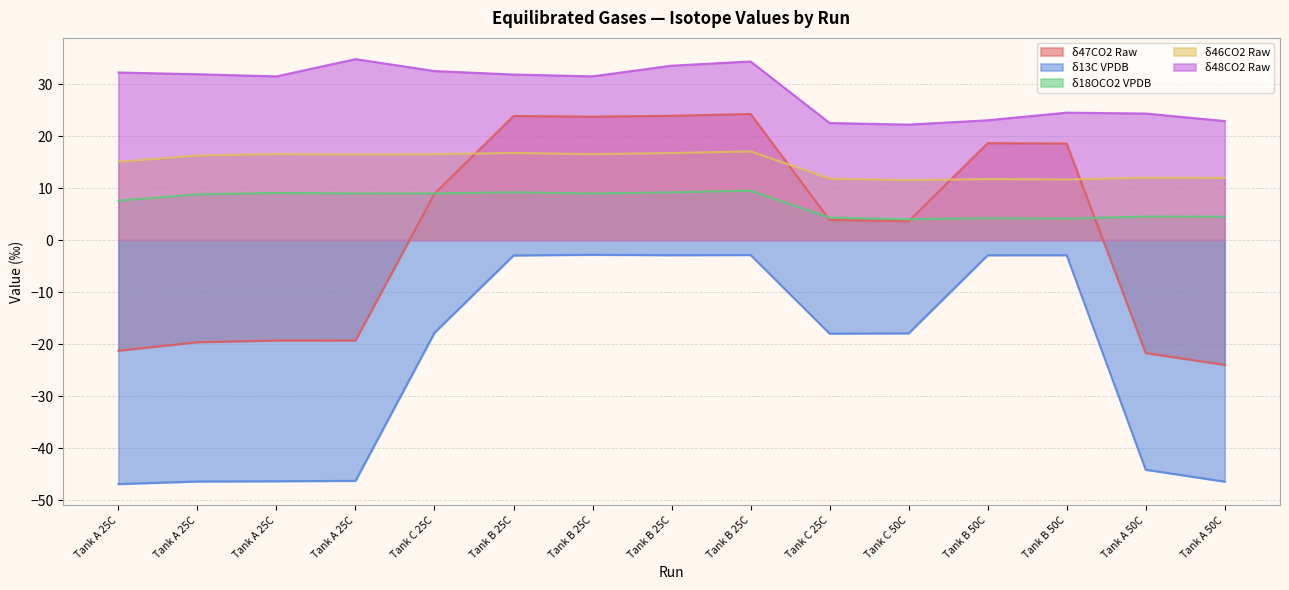

What are all the series names shown in the legend?

δ47CO2 Raw, δ13C VPDB, δ18OCO2 VPDB, δ46CO2 Raw, δ48CO2 Raw